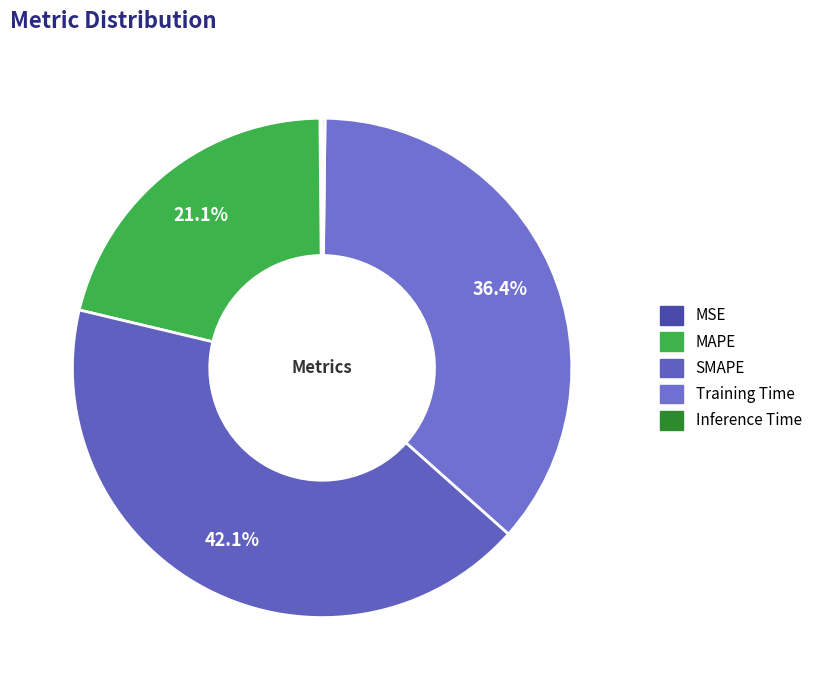

How many slices are in this pie chart?

5